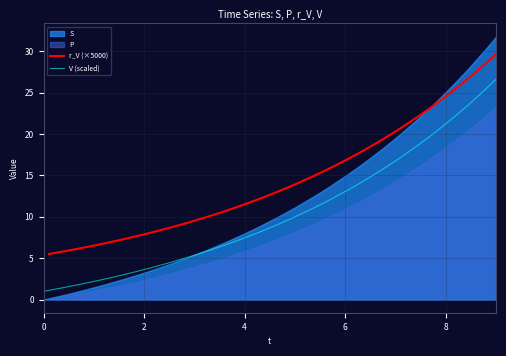

What is the maximum value for V (scaled)?

26.6